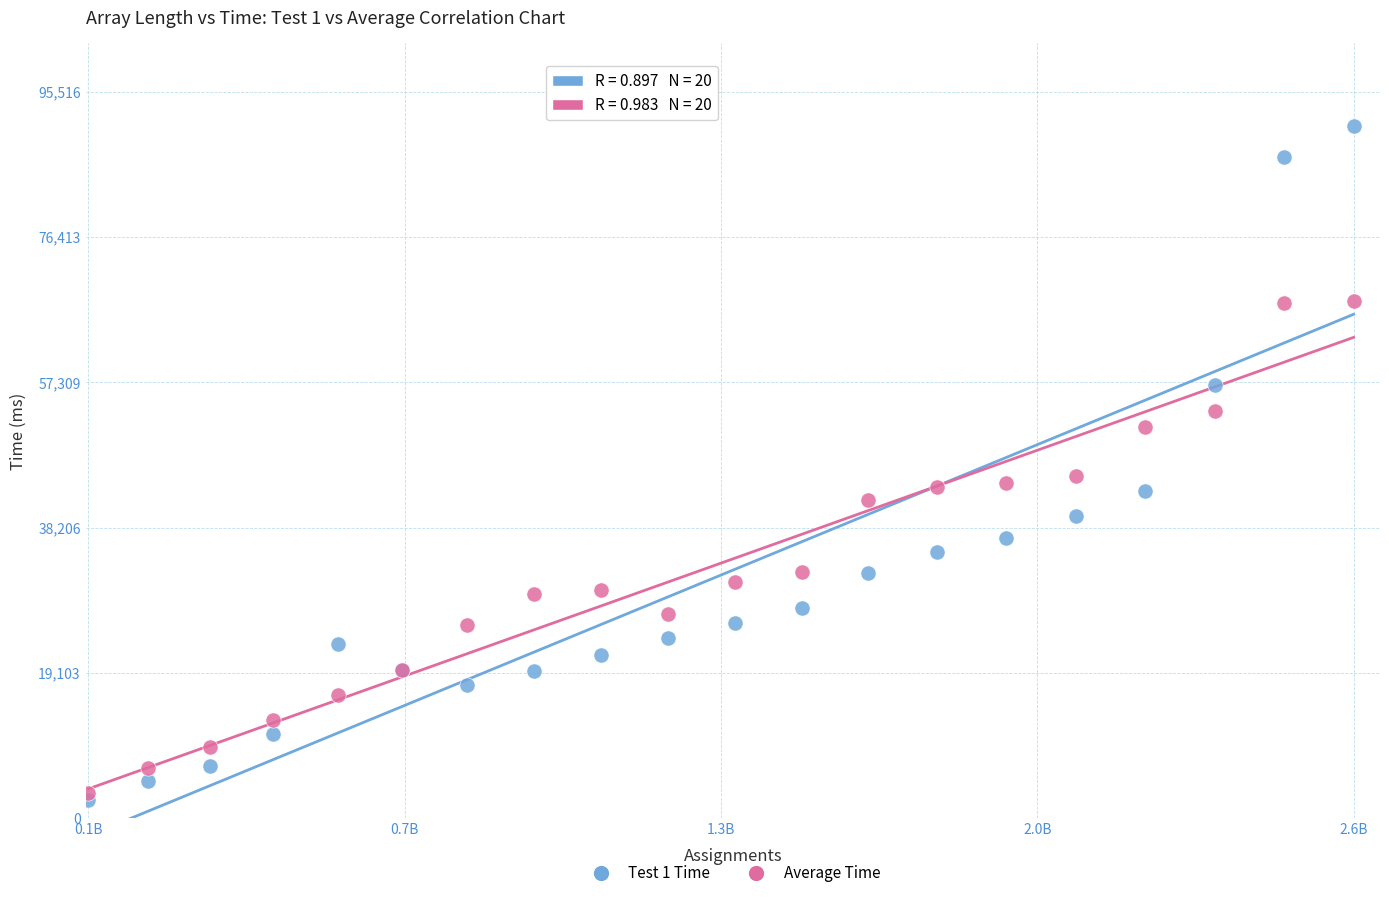

Which series reaches the minimum Y coordinate?

Test 1 Time